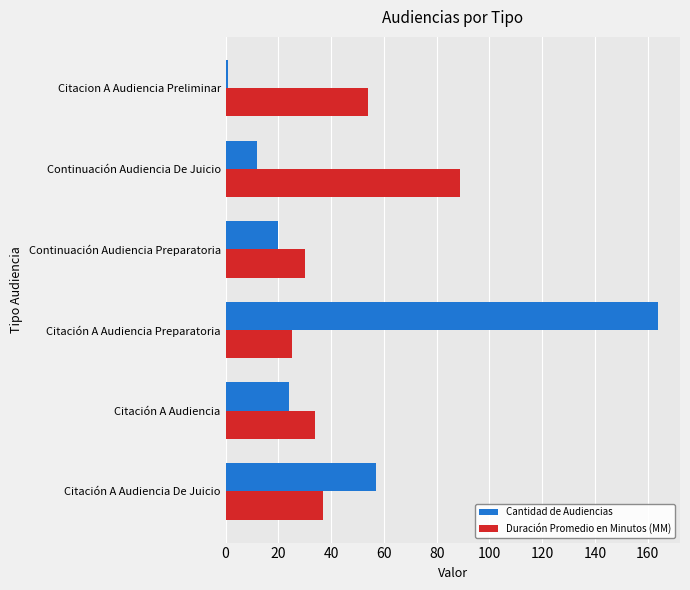

The Duración Promedio en Minutos (MM) series shows 43 at Continuación Audiencia Preparatoria. True or false?

False